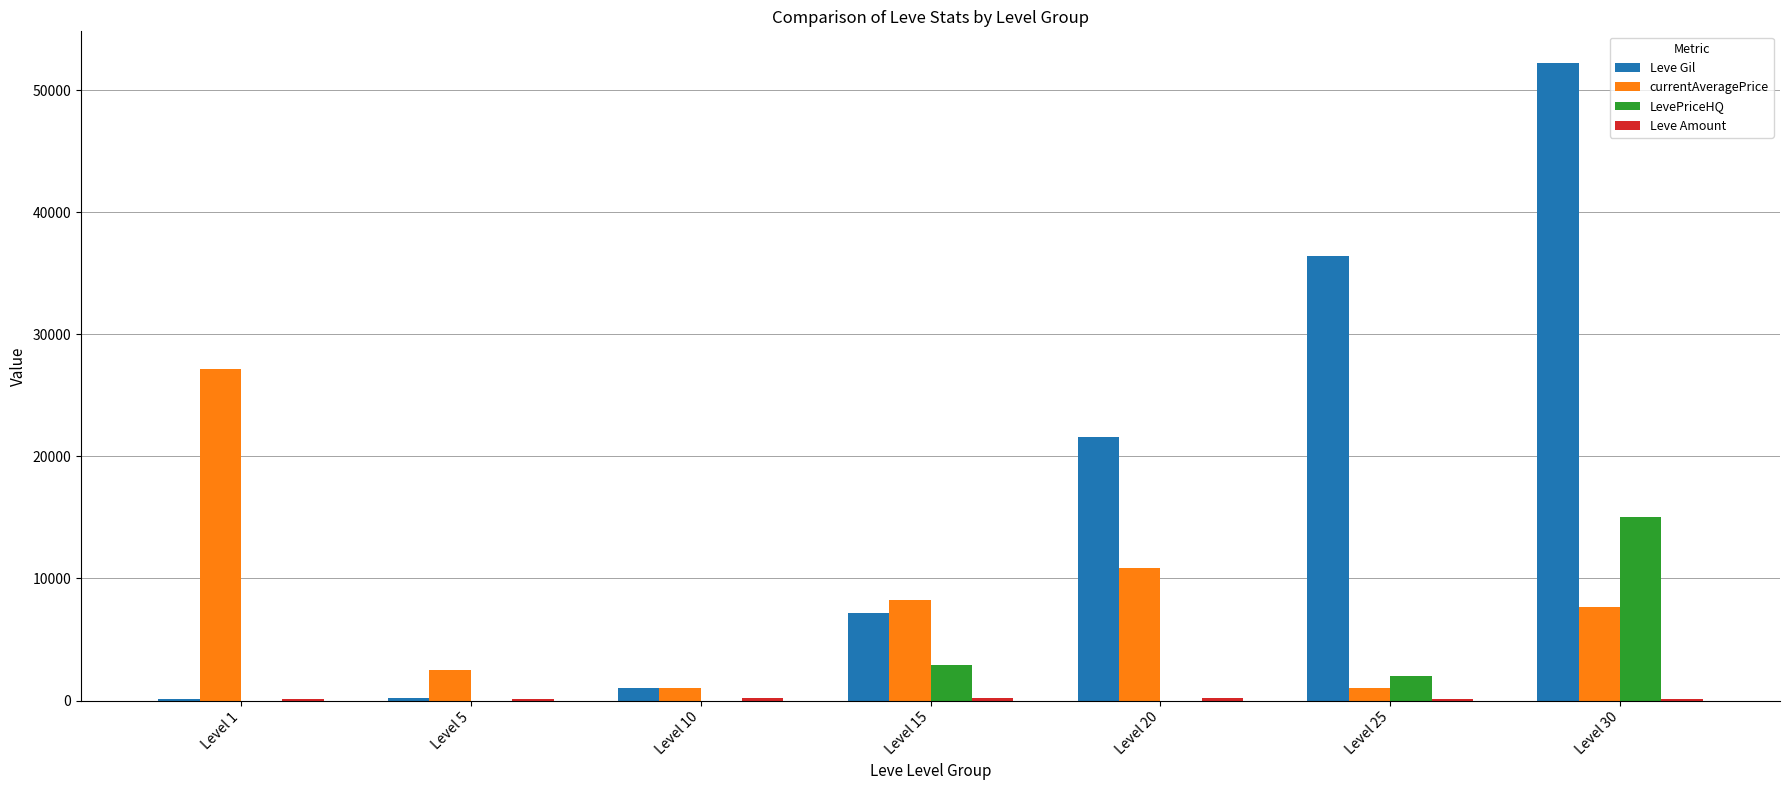

Is it true that currentAveragePrice equals 27128 at Level 1?

True